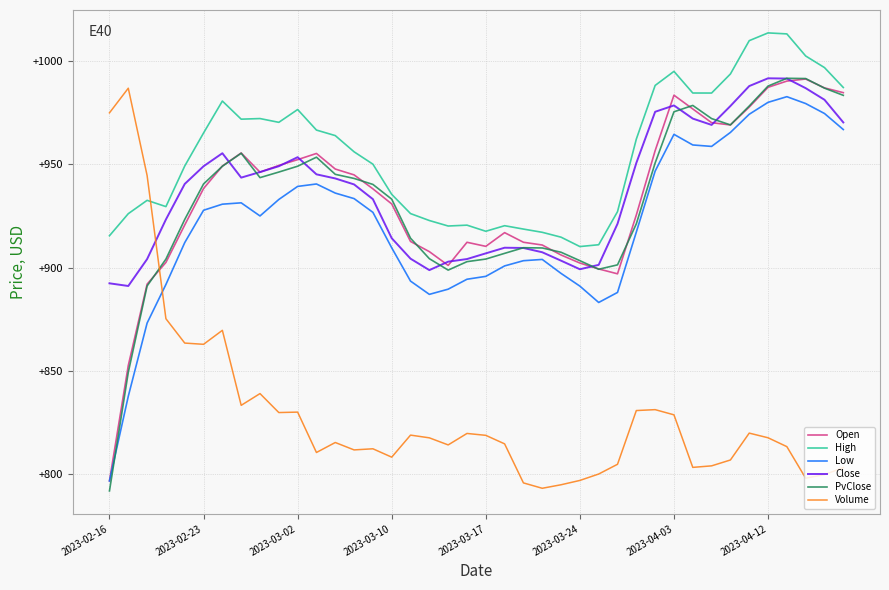

Which series has the largest total across all categories?

High